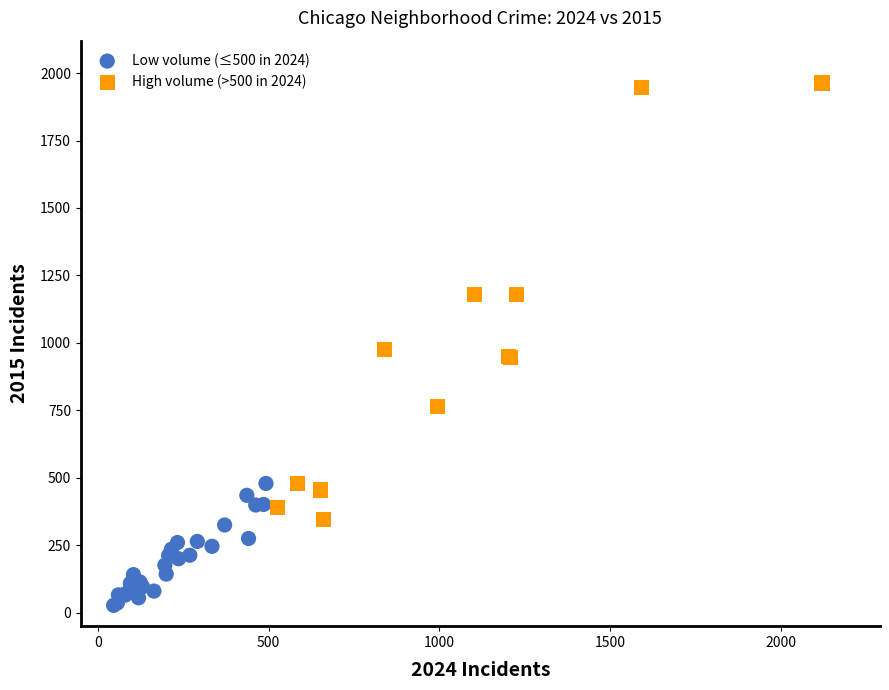

Which series has the widest spread of Y values?

High volume (>500 in 2024)